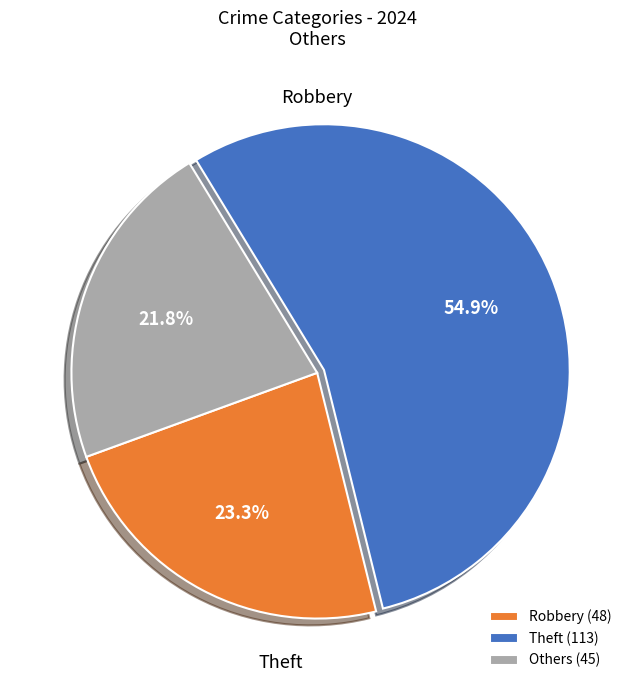

Does any single category account for the majority?

Yes